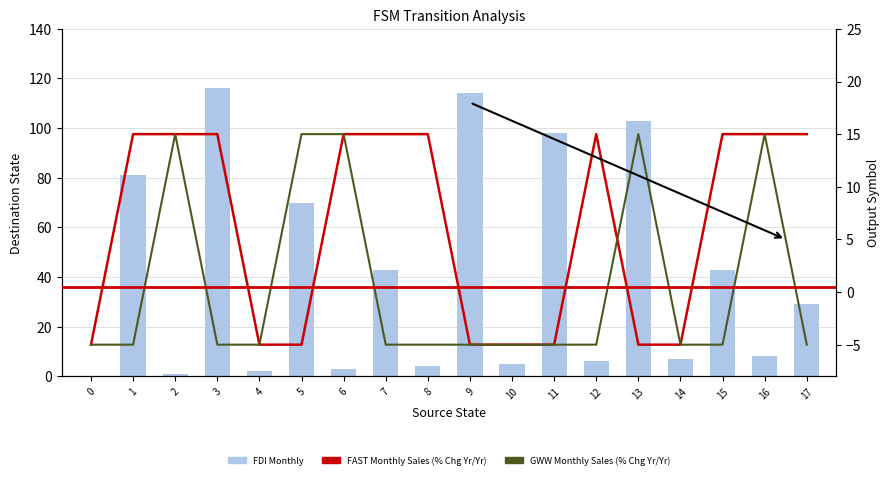

Reading left to right, transcribe all the data shown in this chart.

FDI Monthly: 0=0	1=81	2=1	3=116	4=2	5=70	6=3	7=43	8=4	9=114	10=5	11=98	12=6	13=103	14=7	15=43	16=8	17=29
FAST Monthly Sales (% Chg Yr/Yr): 0=-5	1=15	2=15	3=15	4=-5	5=-5	6=15	7=15	8=15	9=-5	10=-5	11=-5	12=15	13=-5	14=-5	15=15	16=15	17=15
GWW Monthly Sales (% Chg Yr/Yr): 0=-5	1=-5	2=15	3=-5	4=-5	5=15	6=15	7=-5	8=-5	9=-5	10=-5	11=-5	12=-5	13=15	14=-5	15=-5	16=15	17=-5